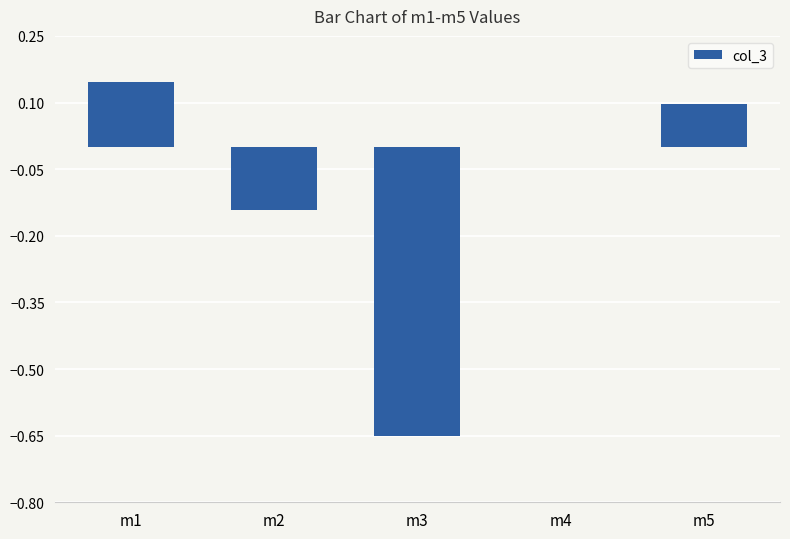

Is it true that the value at m1 is 0.2?

False